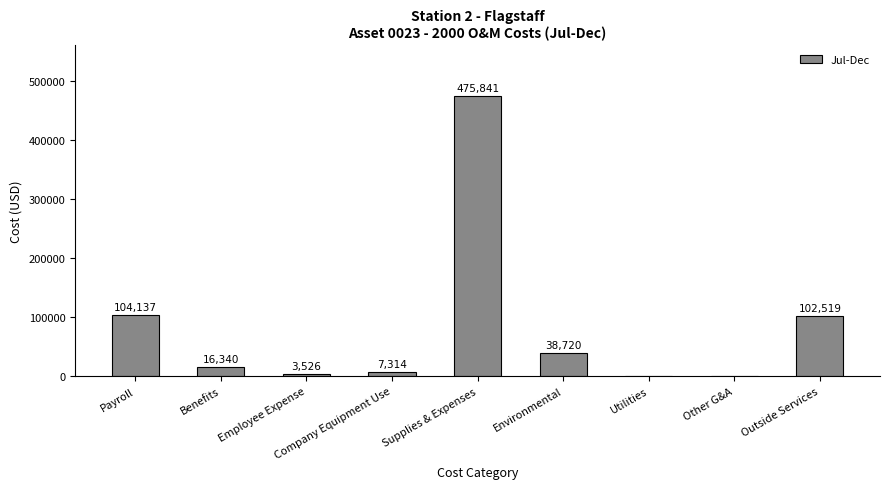

What is the maximum value shown in the chart?

475841